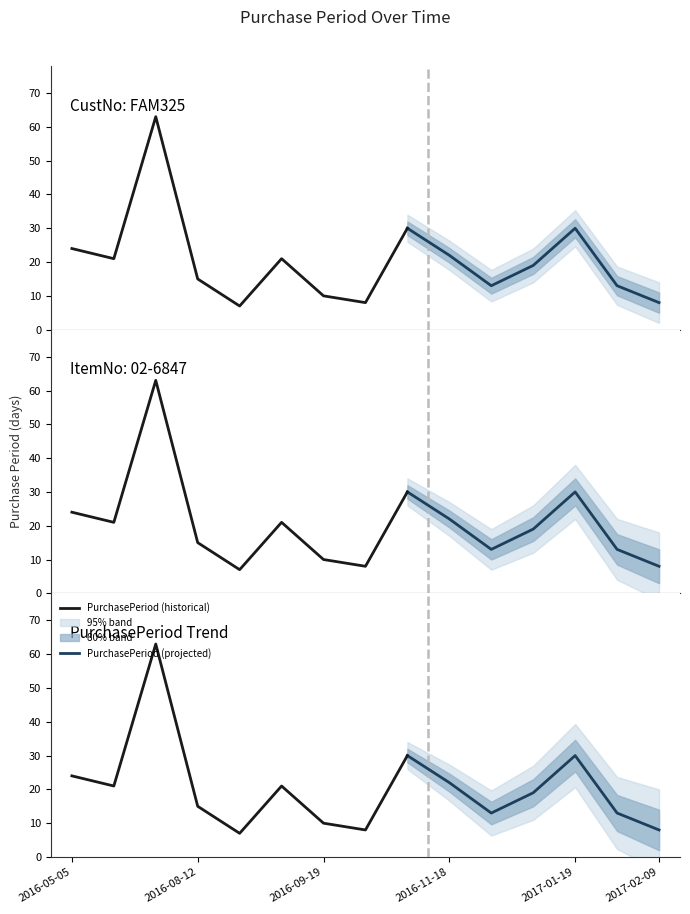

At which category does the chart reach its peak across all series?

2016-07-28